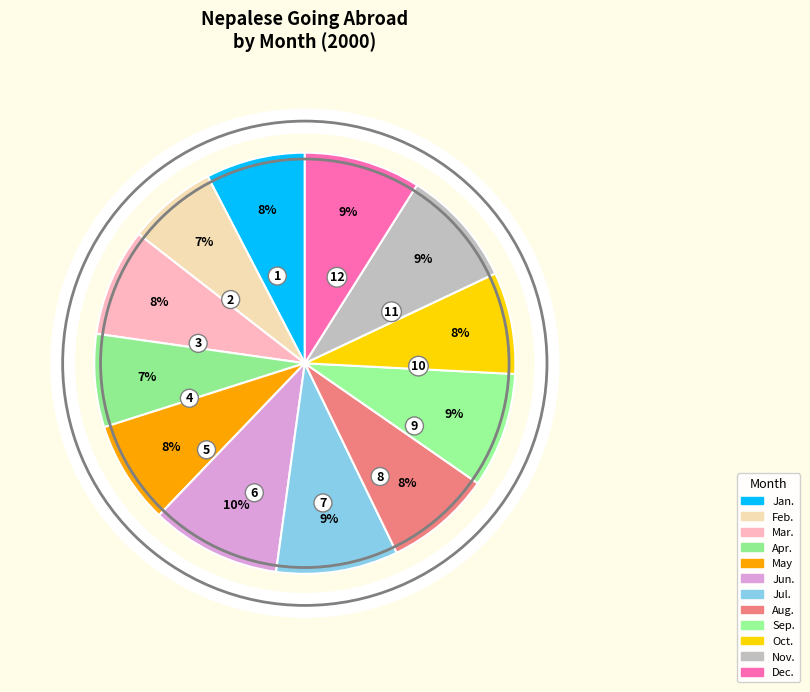

Which slice is the largest?

Jun.